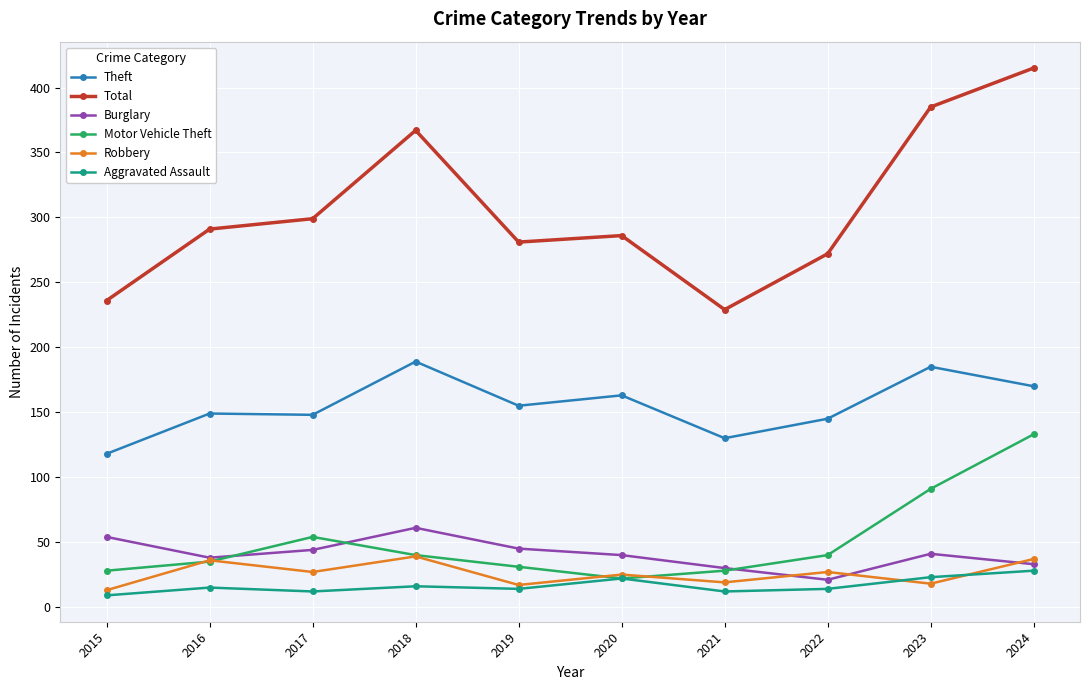

At which label does Motor Vehicle Theft reach its peak?

2024